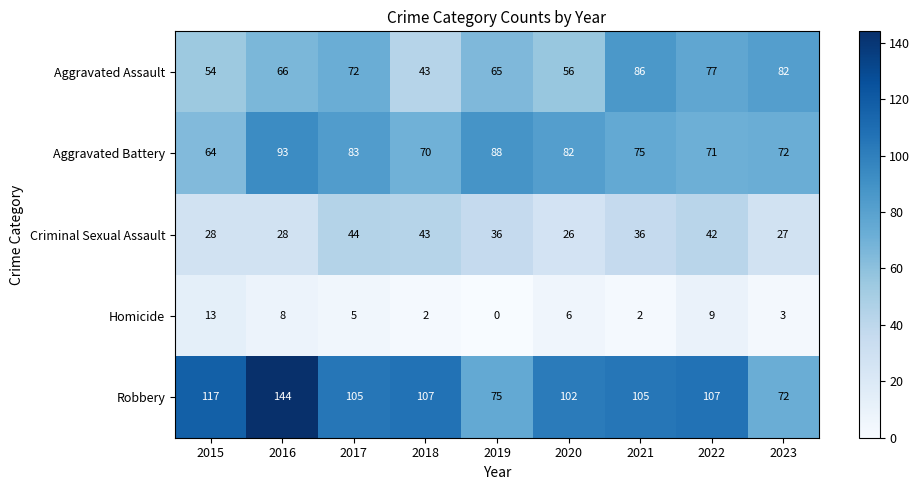

Is it true that Aggravated Assault equals 26 at 2019?

False